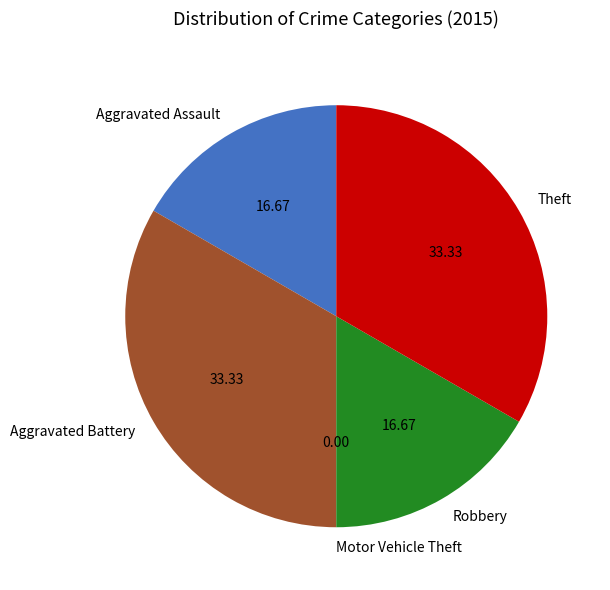

Does any single category account for the majority?

No